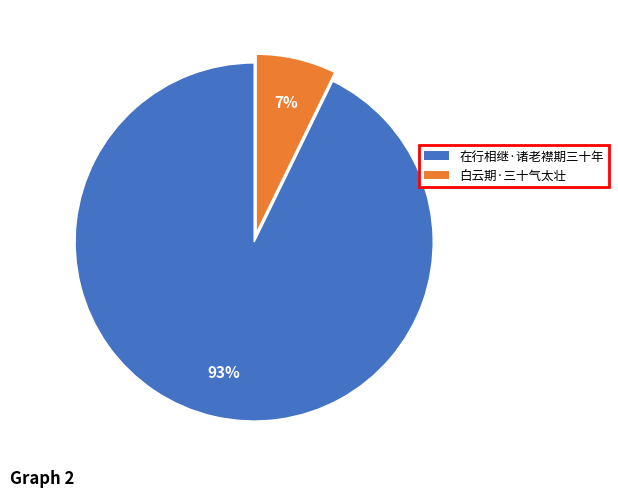

Does 在行相继·诸老襟期三十年 represent more than half of the total?

Yes